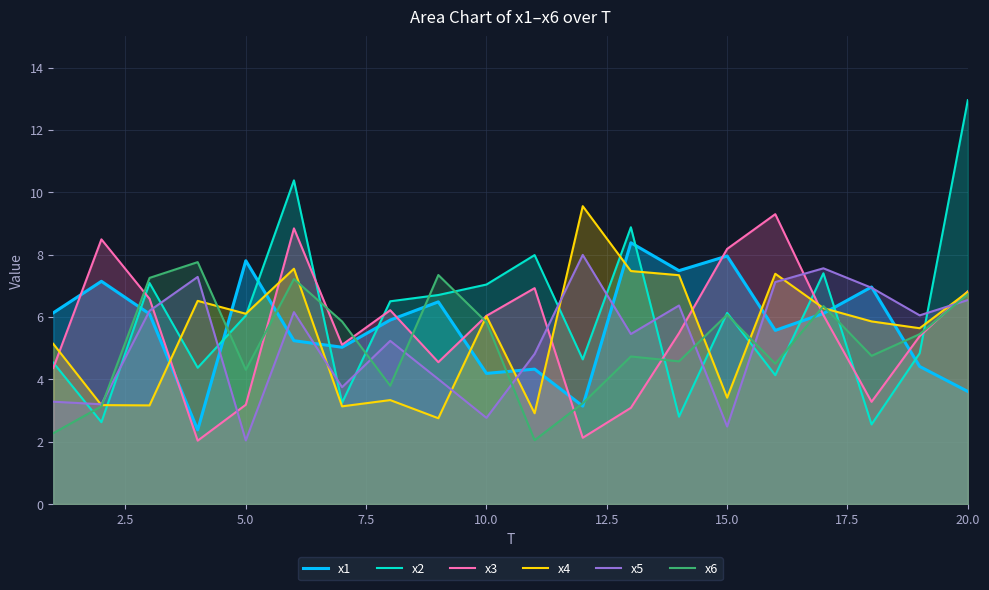

How many data points in x1 are less than 6?

10